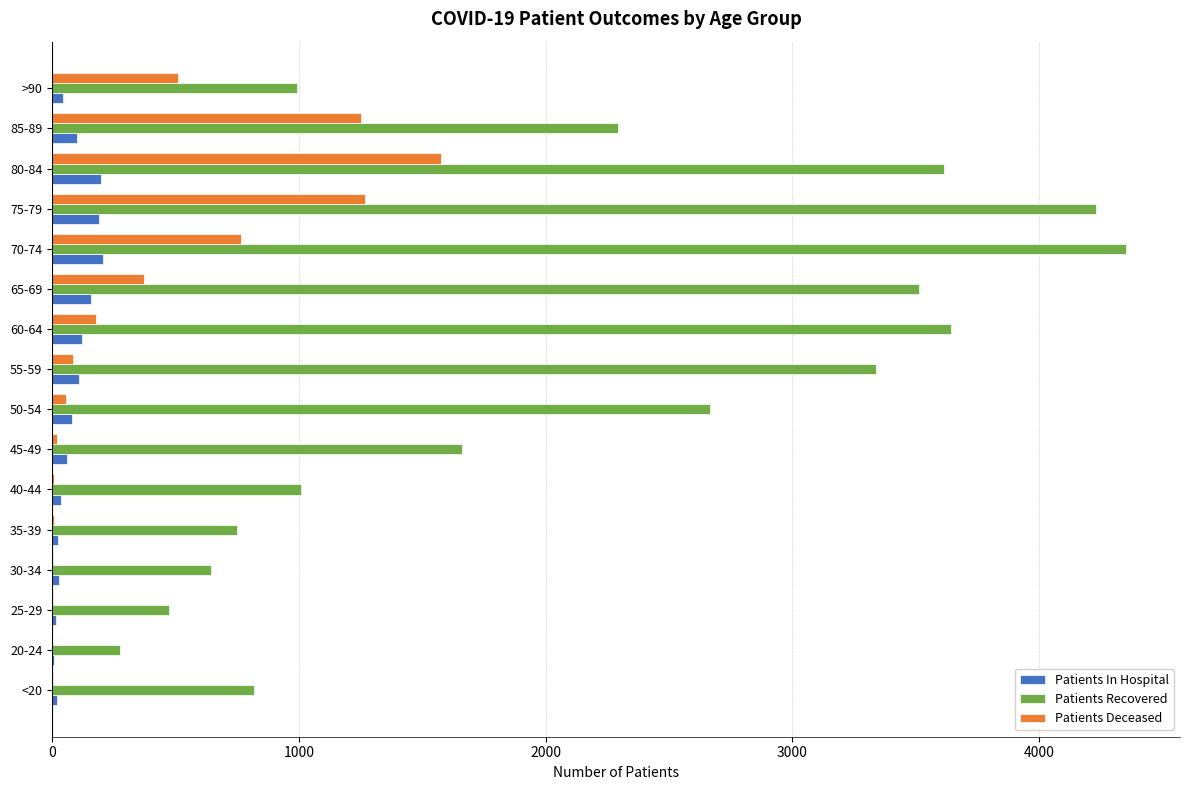

What is the sum of all Patients In Hospital values?

1407